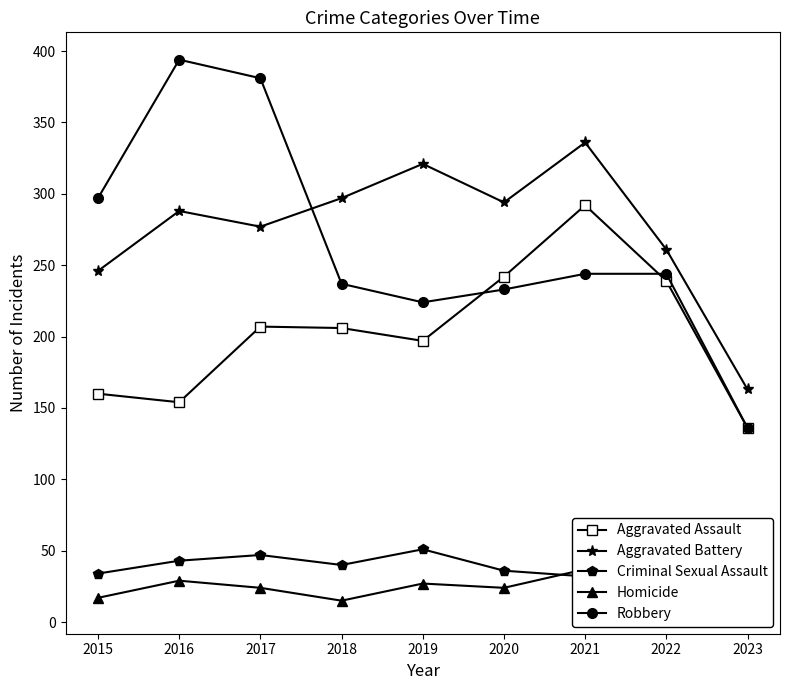

Does the chart display data point markers on the line(s)?

Yes